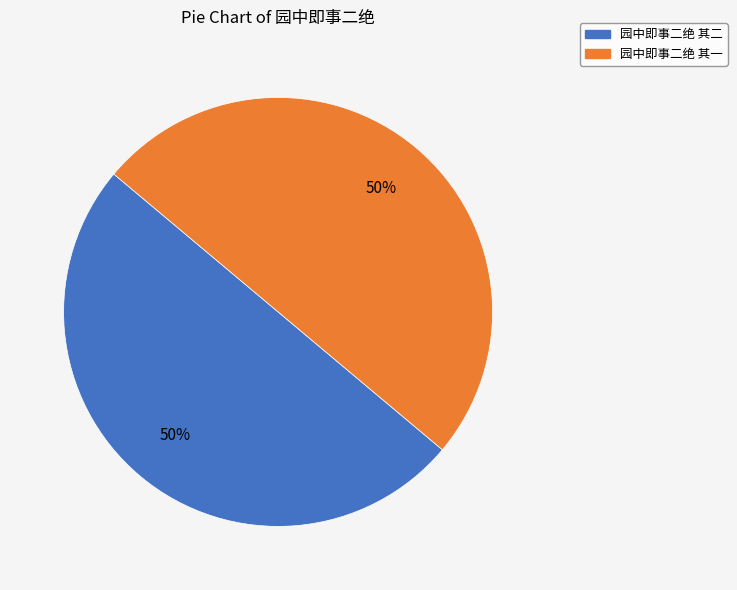

Is the sum of 园中即事二绝 其一 and 园中即事二绝 其二 greater than half?

Yes